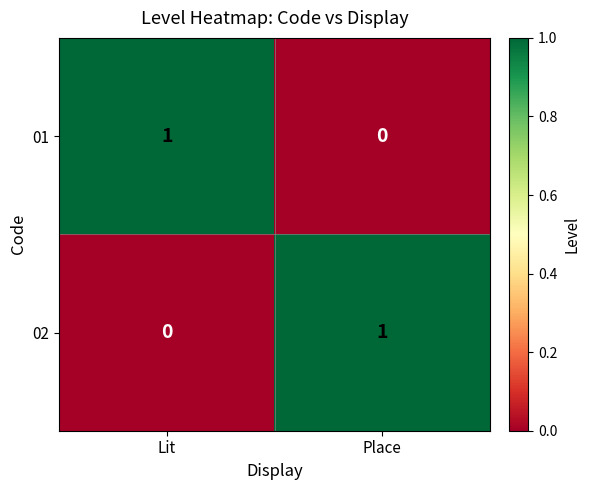

At how many categories does at least one series exceed 0?

2